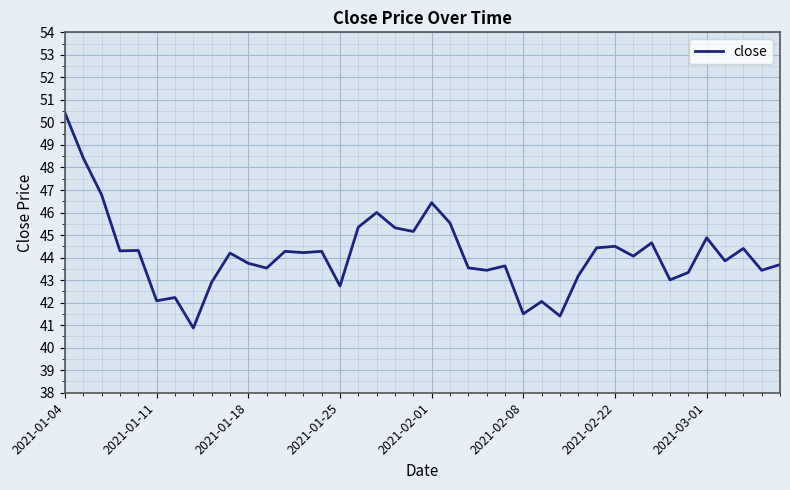

What is the difference between the maximum and minimum values?

9.5